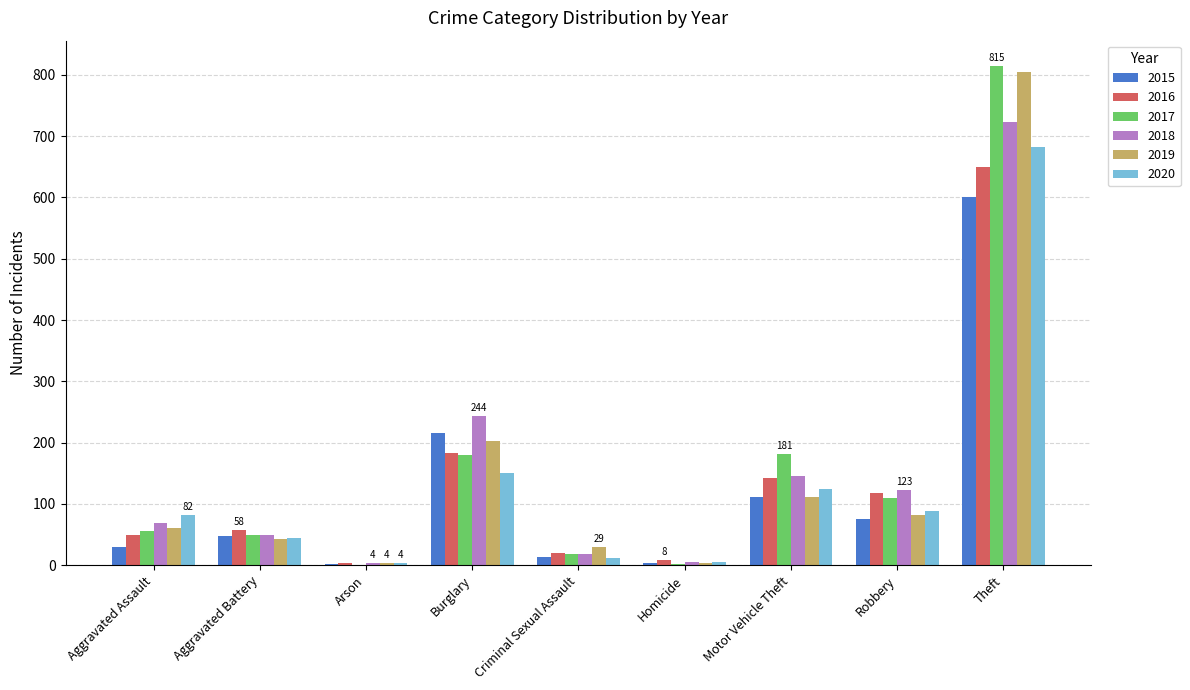

What is the average value of the 2015 series?

122